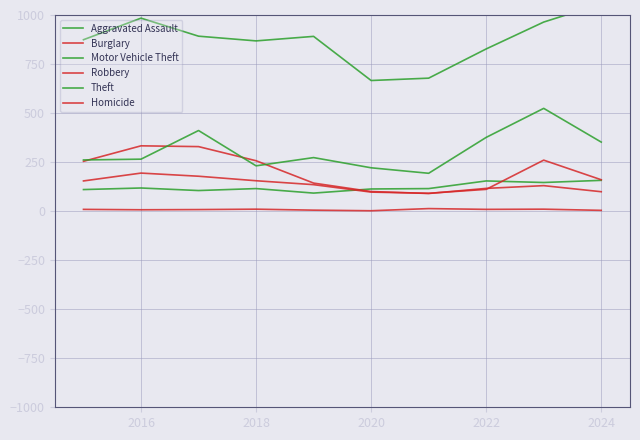

True or false: Robbery and Homicide intersect in this chart.

False